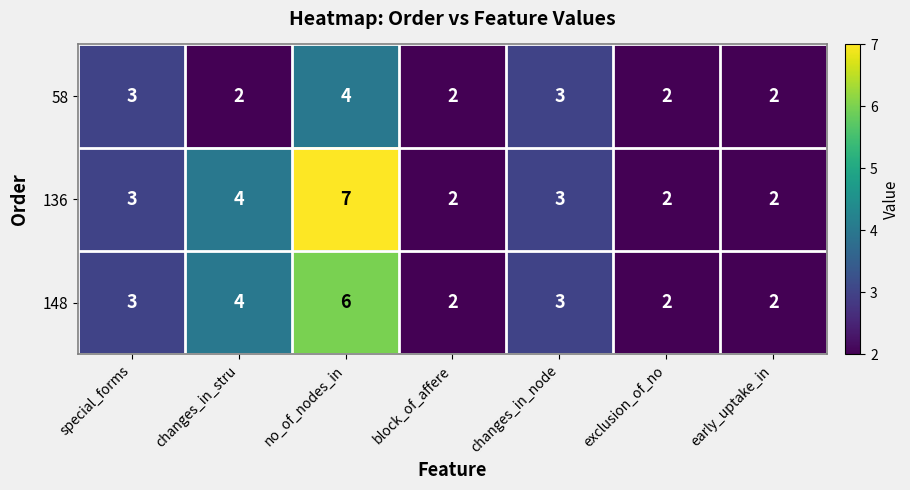

The 136 series shows 2 at early_uptake_in. True or false?

True